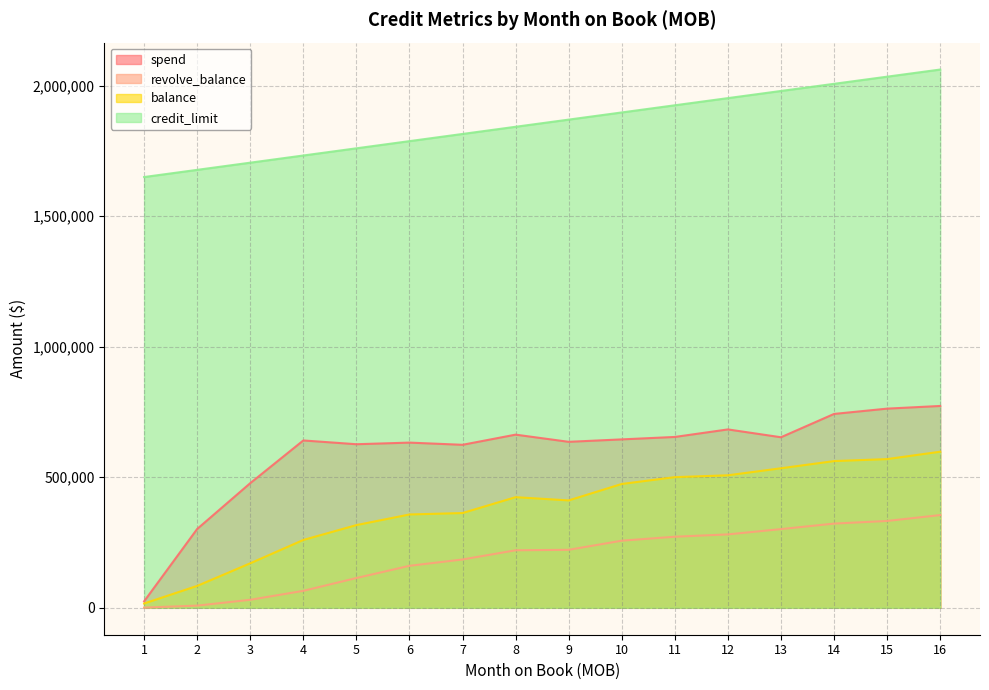

What is the difference between the maximum and minimum values in the spend series?

748406.2